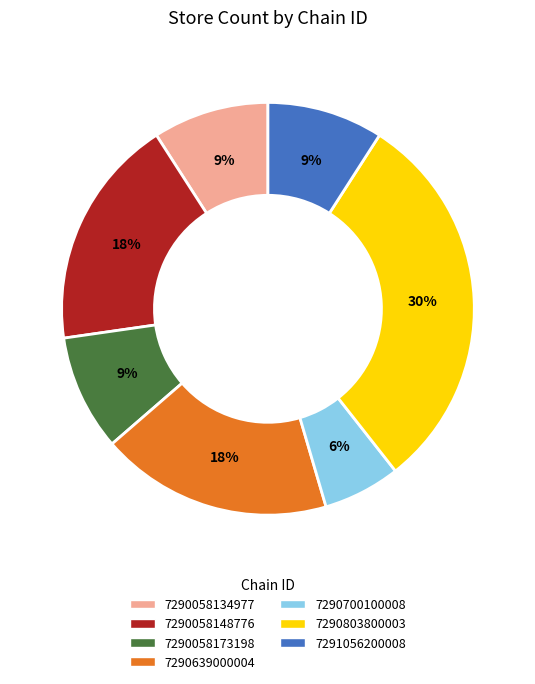

What percentage is the 7290803800003 slice, to the nearest percent?

30%